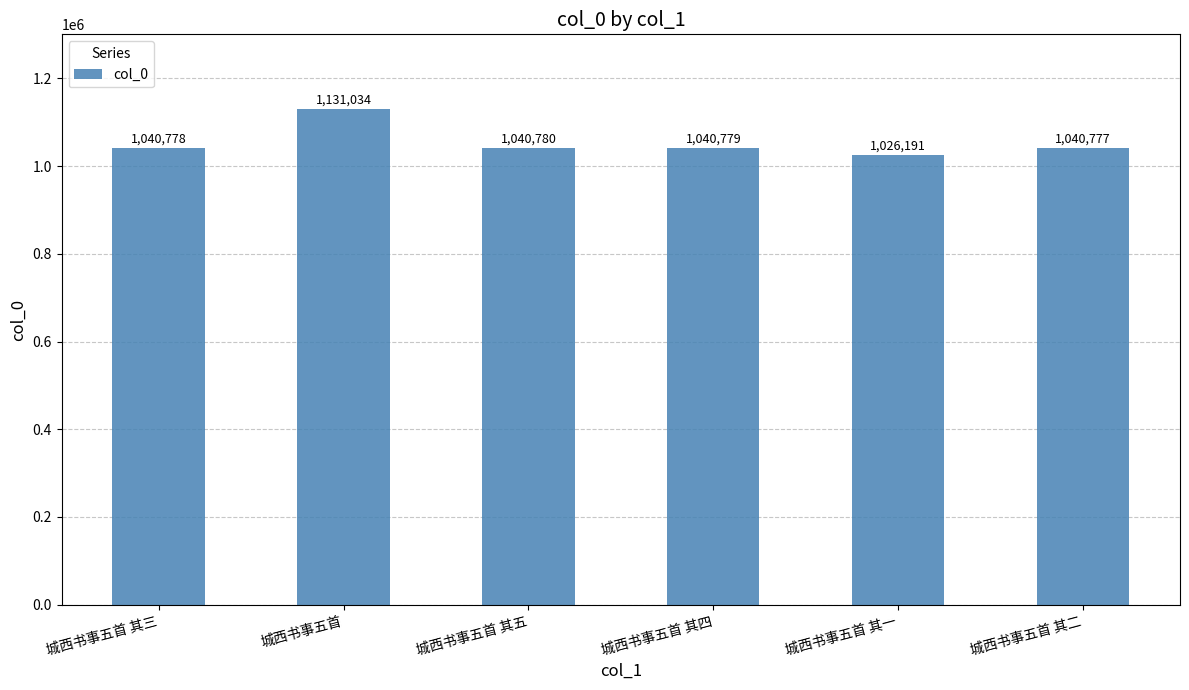

Reading left to right, transcribe all the data shown in this chart.

1040778	1131034	1040780	1040779	1026191	1040777